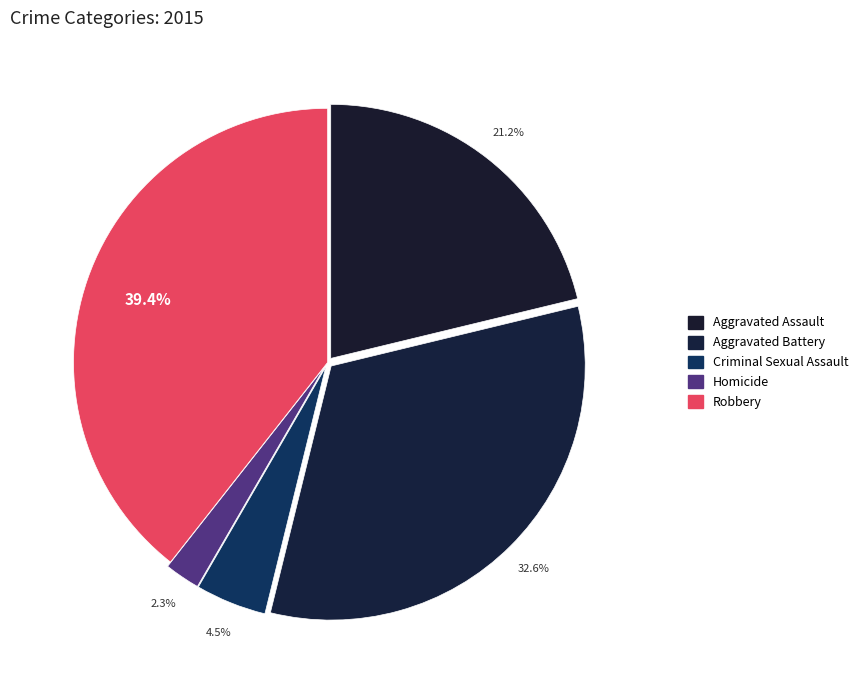

To the nearest percent, what percentage of the pie is Robbery?

39%